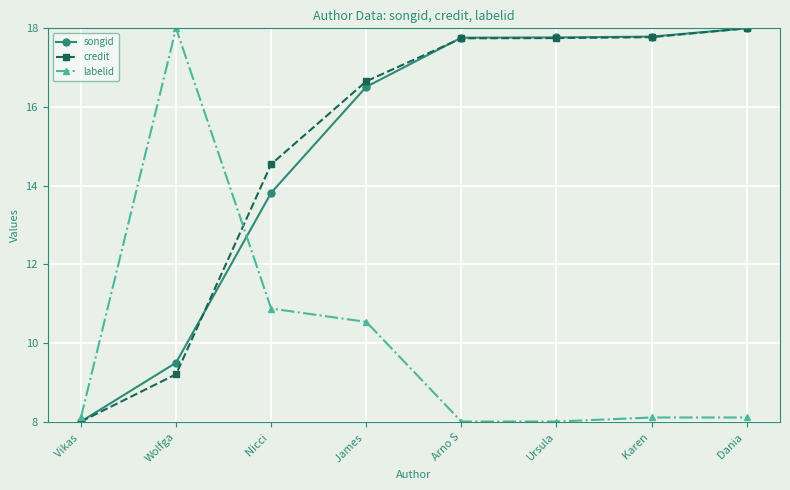

True or false: songid has more than 1 points higher than both neighbors.

False